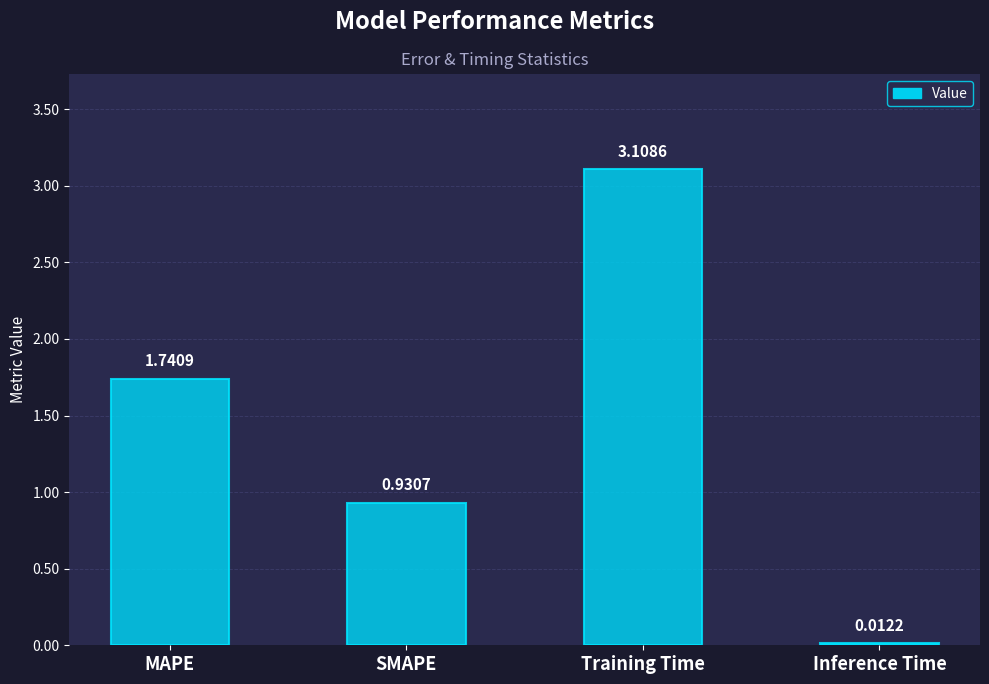

Which has a higher value, Inference Time or Training Time?

Training Time